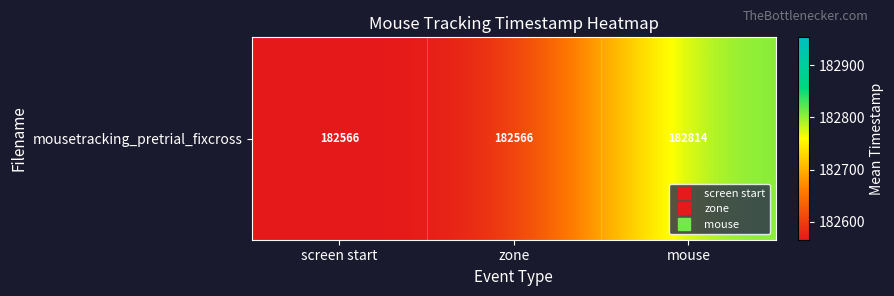

Count the number of values greater than 182566.

1